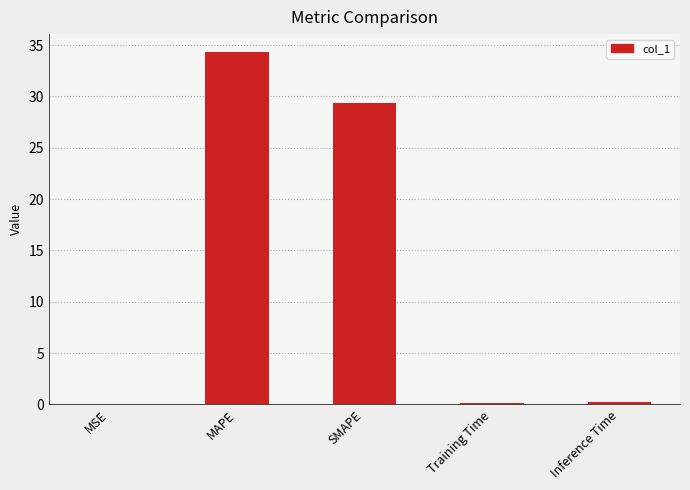

What is the ratio of the value at SMAPE to the value at MAPE?

0.9